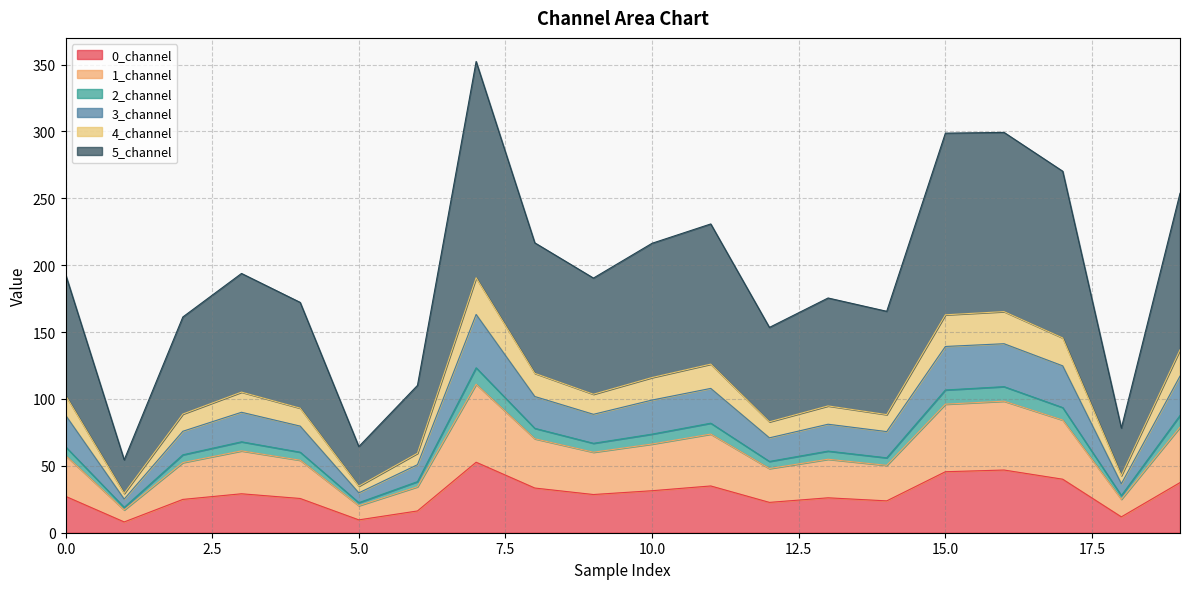

What is the spread (max minus min) of values at 3?

164.7